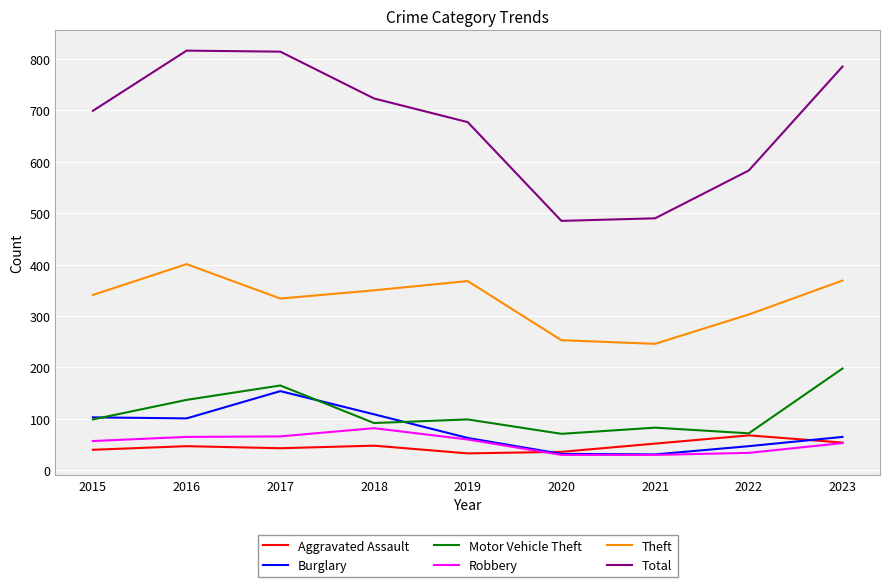

Rank the series by their maximum value, from lowest to highest.

Aggravated Assault, Robbery, Burglary, Motor Vehicle Theft, Theft, Total